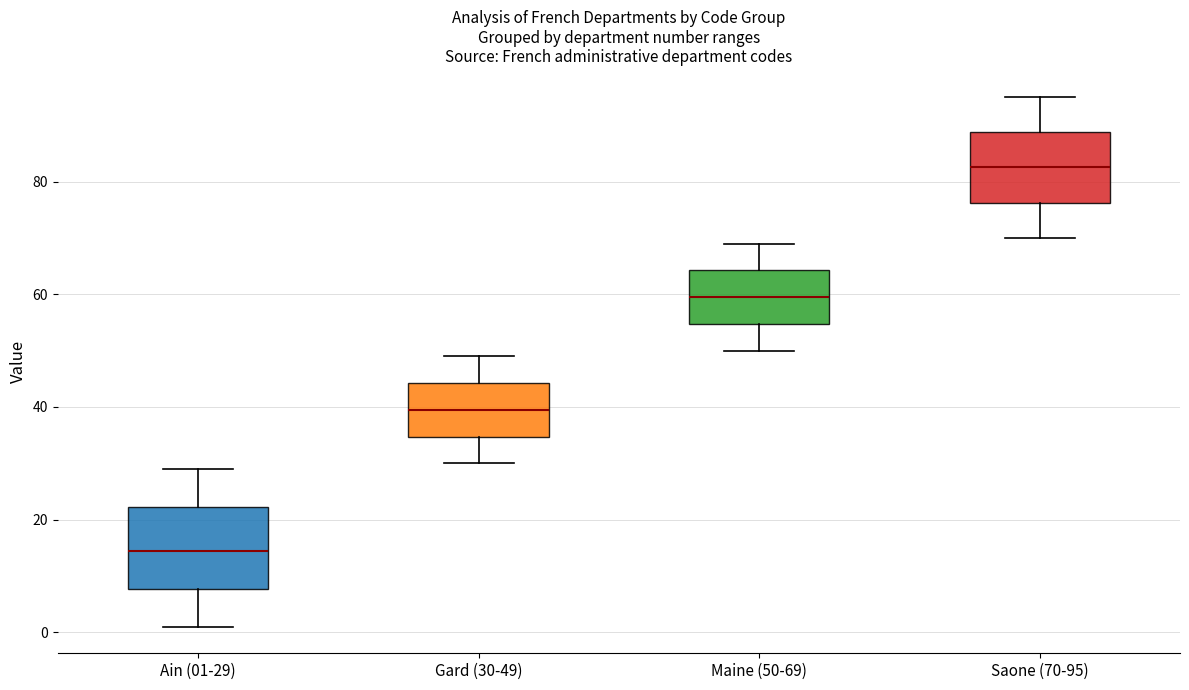

Comparing the boxes themselves (not the whiskers), which one is the tallest?

Ain (01-29)